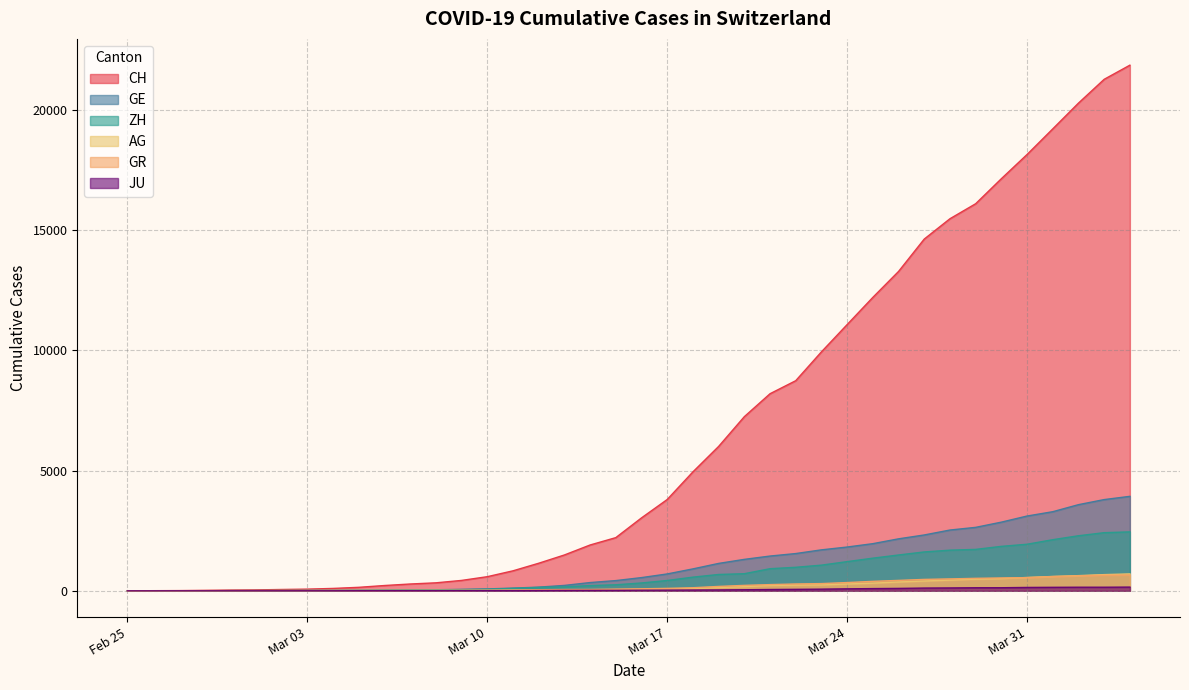

Is the value of ZH at 2020-03-01 greater than the value of JU at 2020-03-09?

No